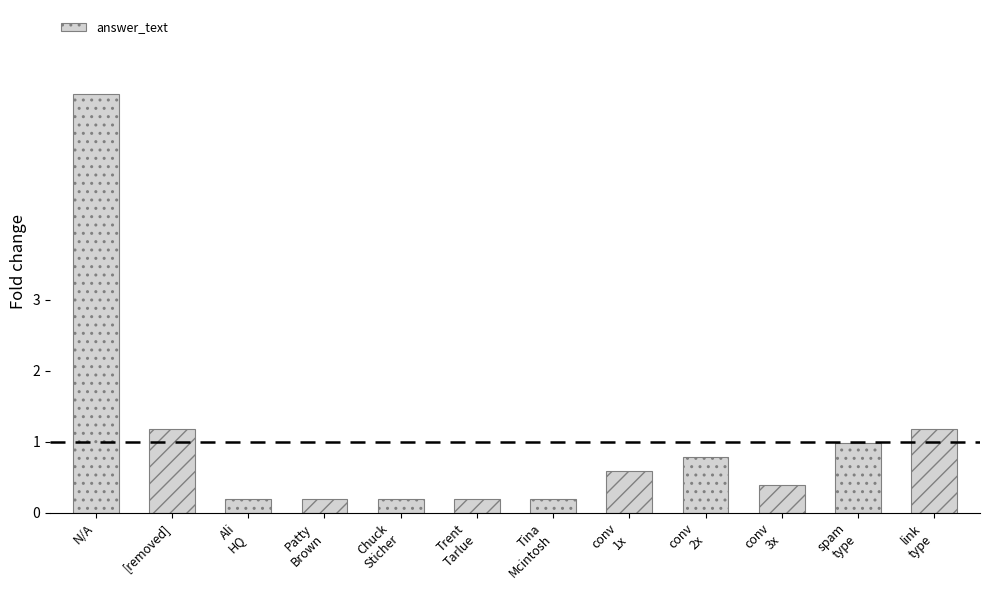

What is the approximate value at Trent
Tarlue?

0.2